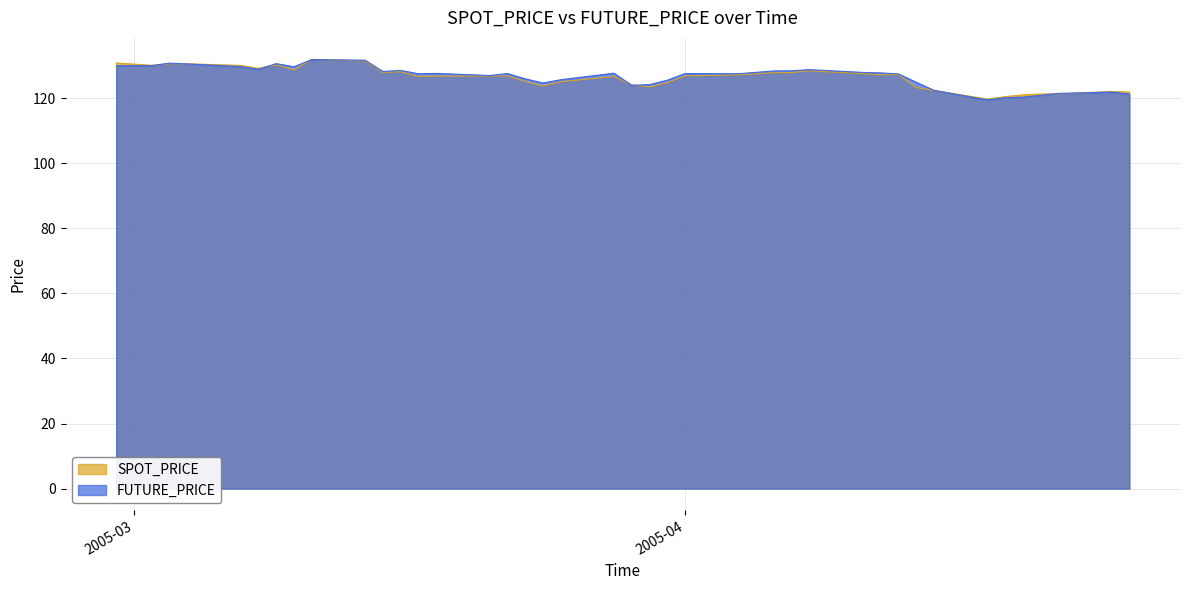

What is the sum of all FUTURE_PRICE values?

5065.5